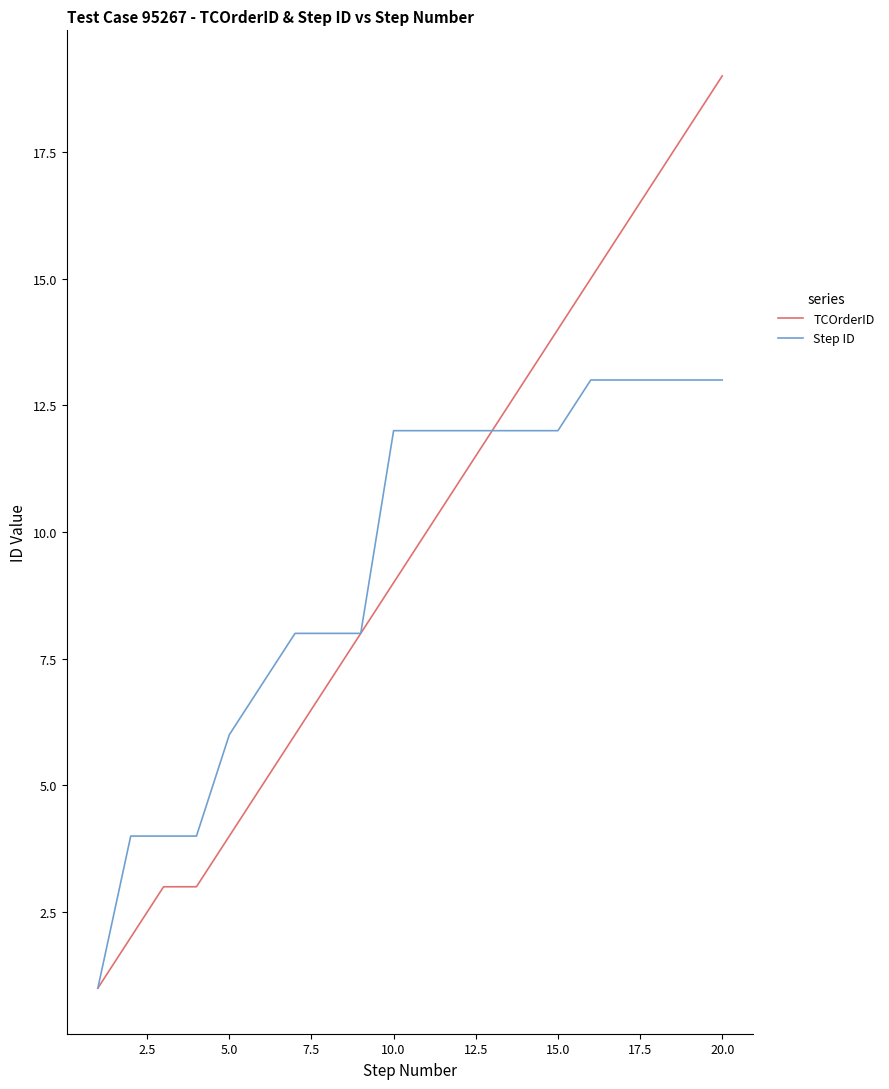

Rank the series by their maximum value, from highest to lowest.

TCOrderID, Step ID